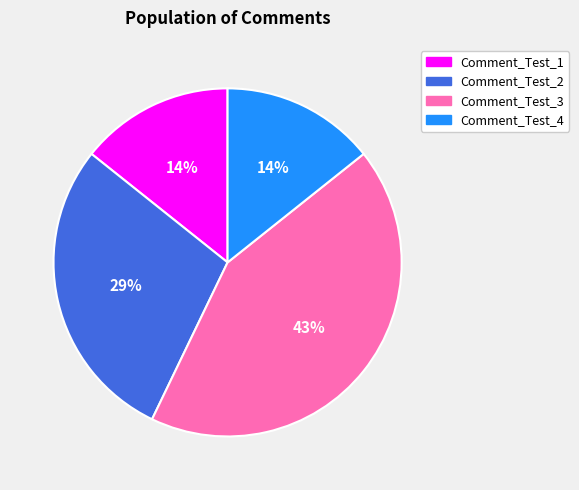

Which has a higher value, Comment_Test_2 or Comment_Test_3?

Comment_Test_3